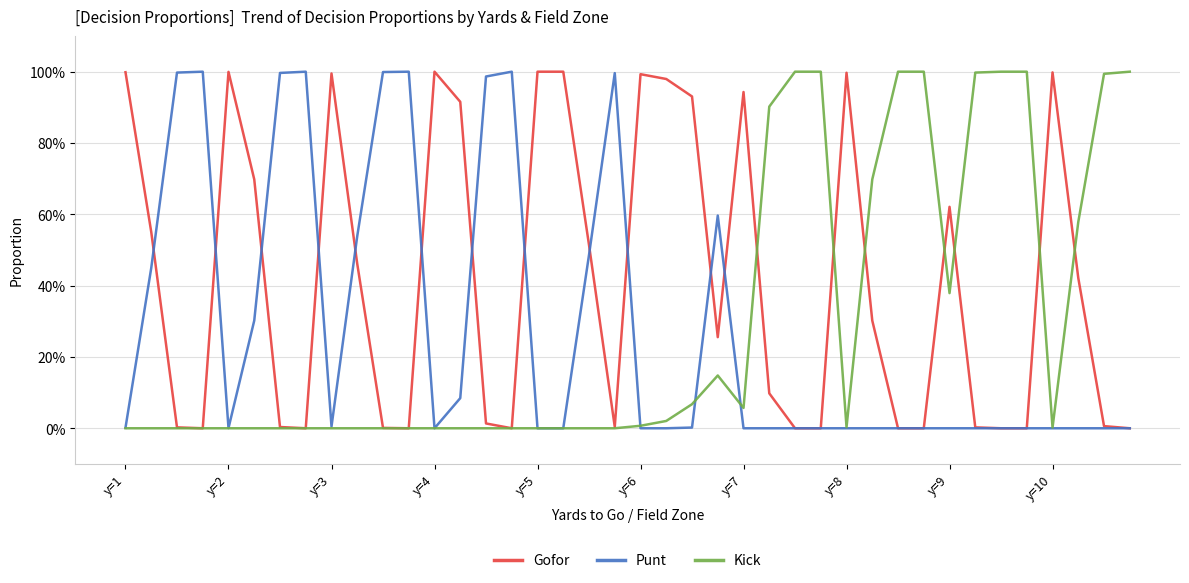

Where is Gofor nearest to the value 0?

y=4